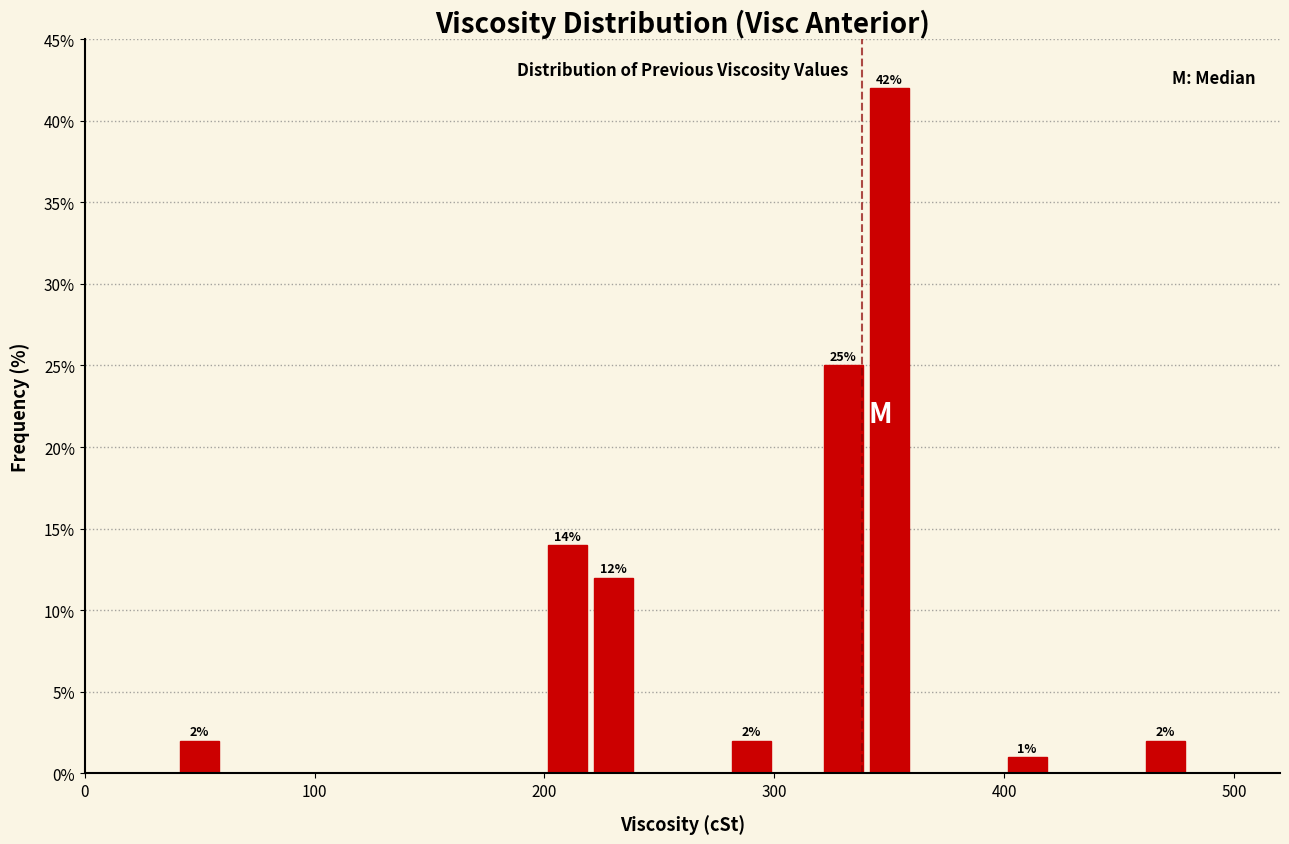

Read against the x-axis, roughly where is the centre of the tallest bar?

350